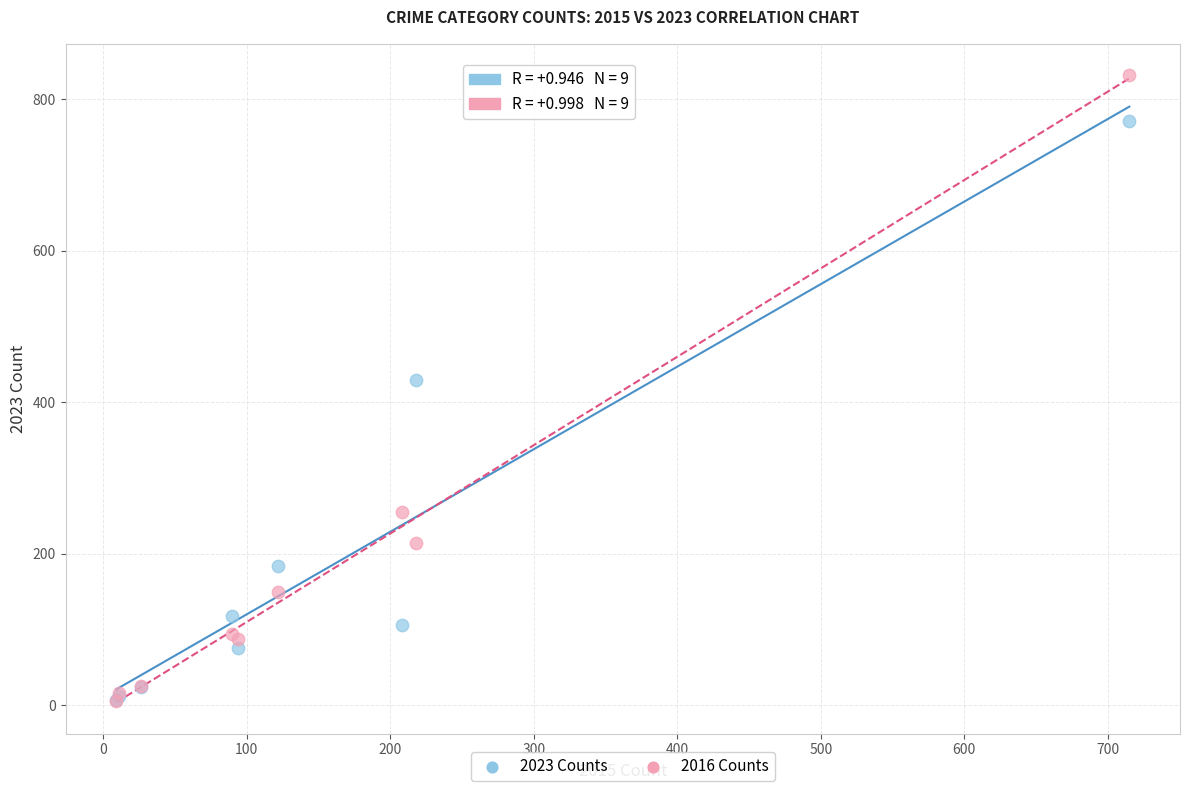

Across all series, what Y value is closest to 419?

429